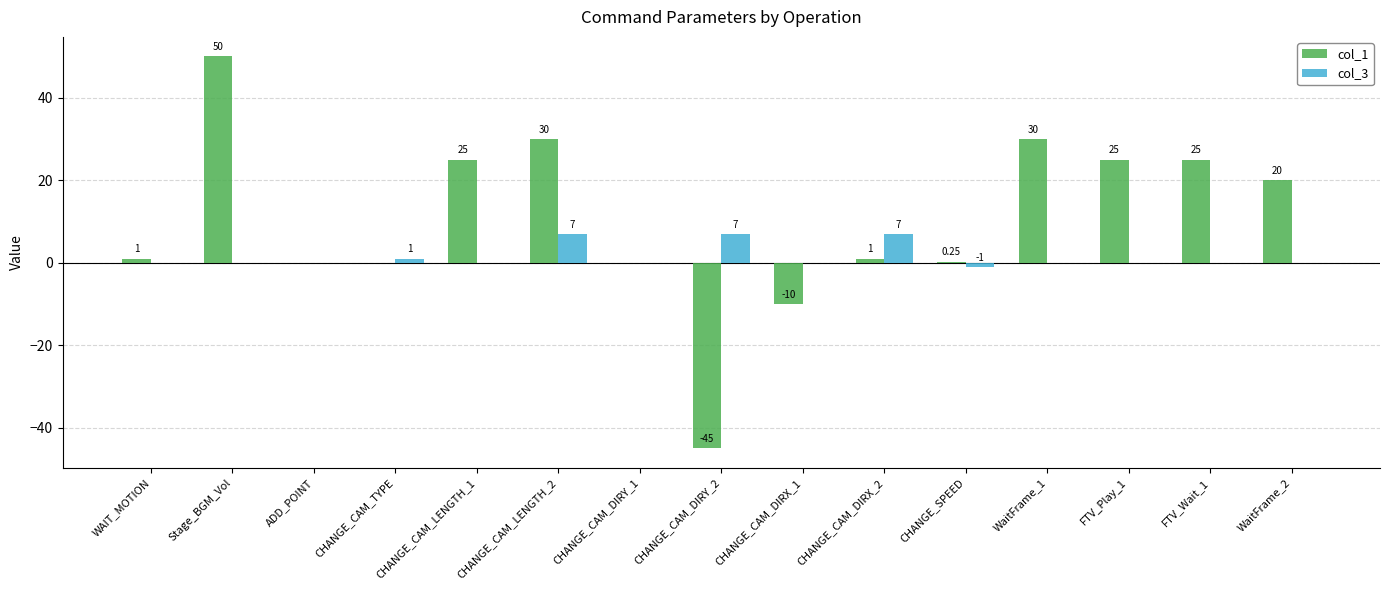

How many groups of bars are there?

15